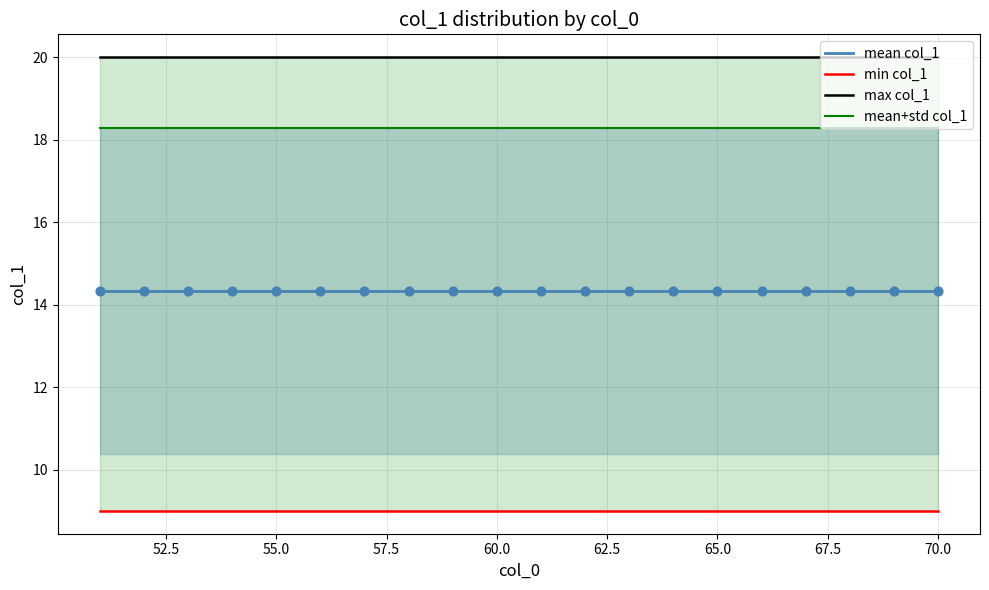

Which series has the largest total across all categories?

max col_1